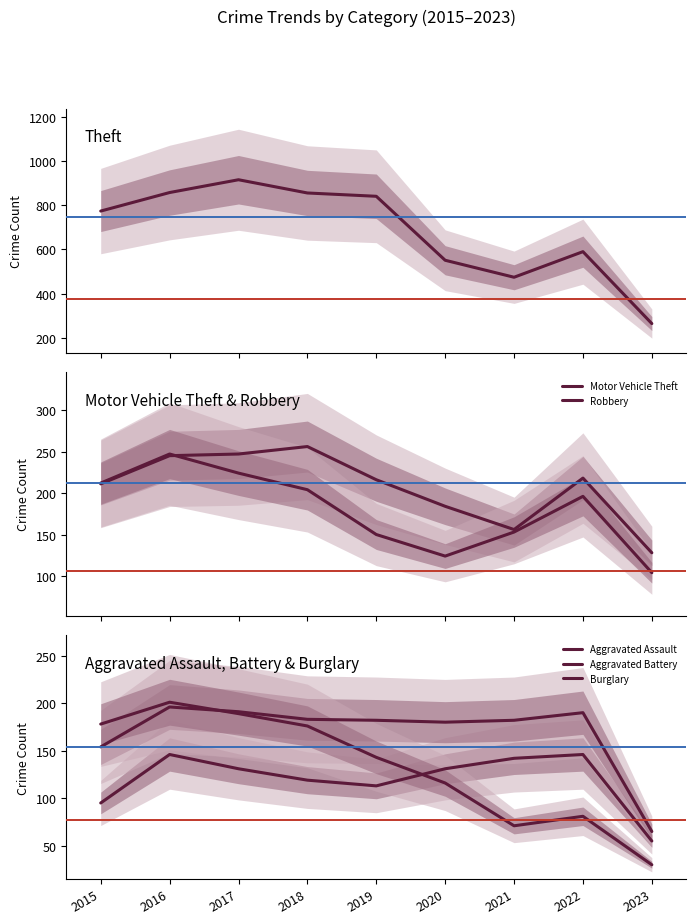

Read the Aggravated Battery value at 2017, to the nearest 10.

190